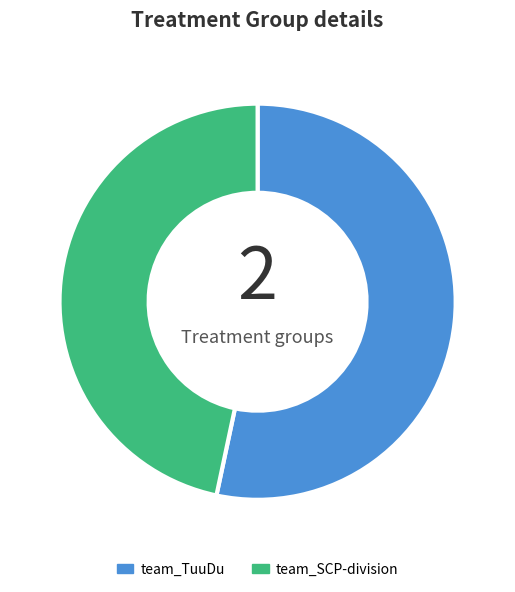

Which category has the biggest portion of the pie?

team_TuuDu